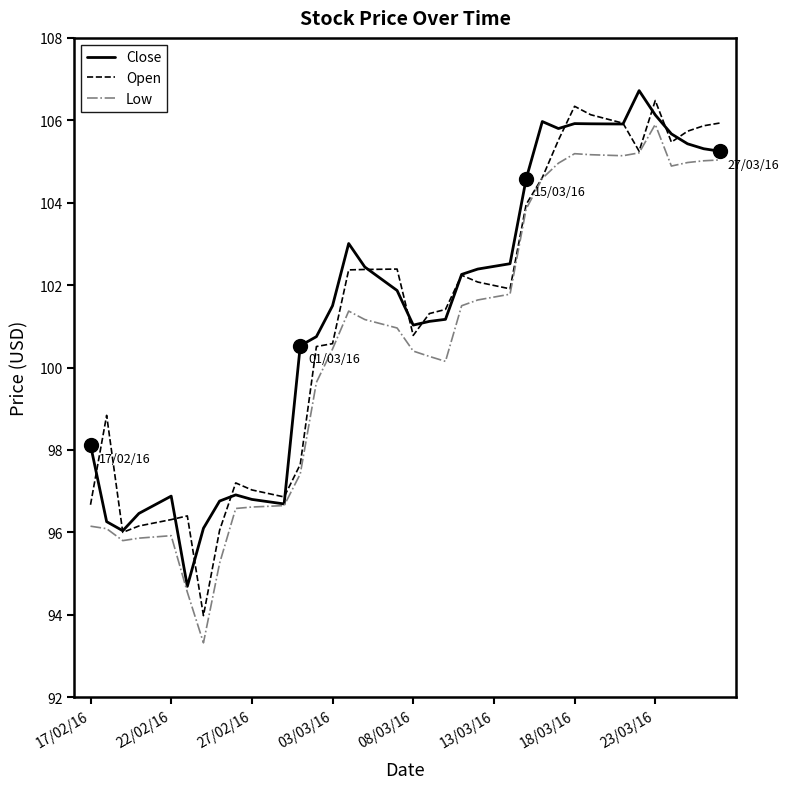

What is the maximum value for Close?

106.7